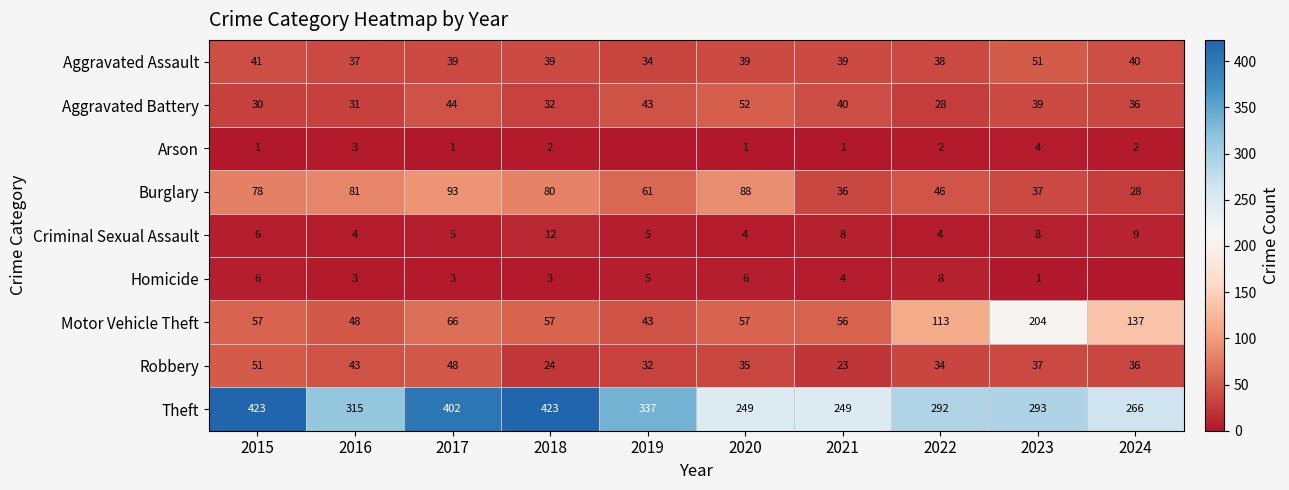

What is the difference between the second highest and minimum values in the Burglary series?

60